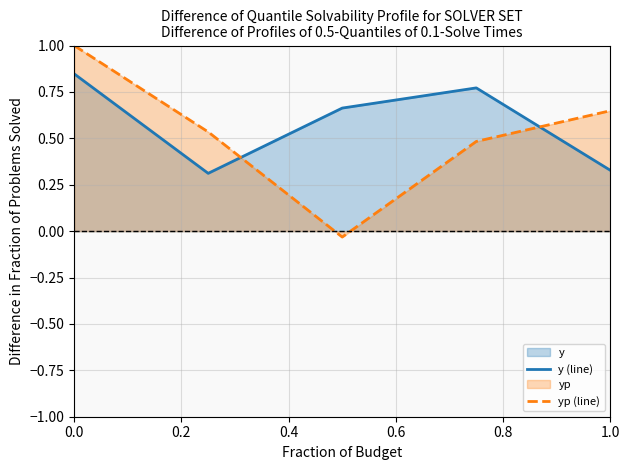

How many times do yp (line) and y (line) cross each other?

2